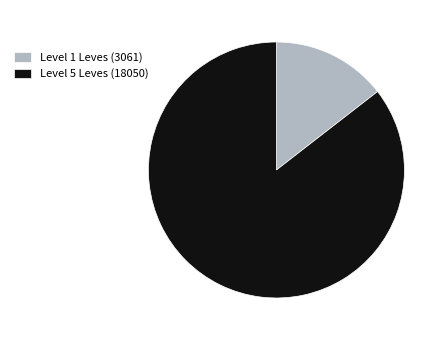

Which has a higher value, Level 1 Leves (3061) or Level 5 Leves (18050)?

Level 5 Leves (18050)